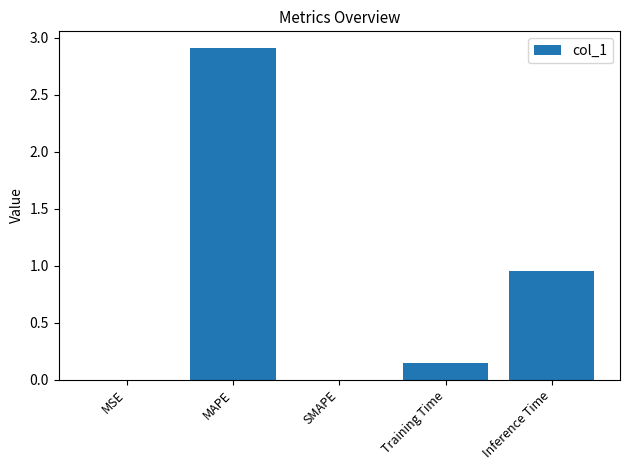

What is the maximum value shown in the chart?

2.9